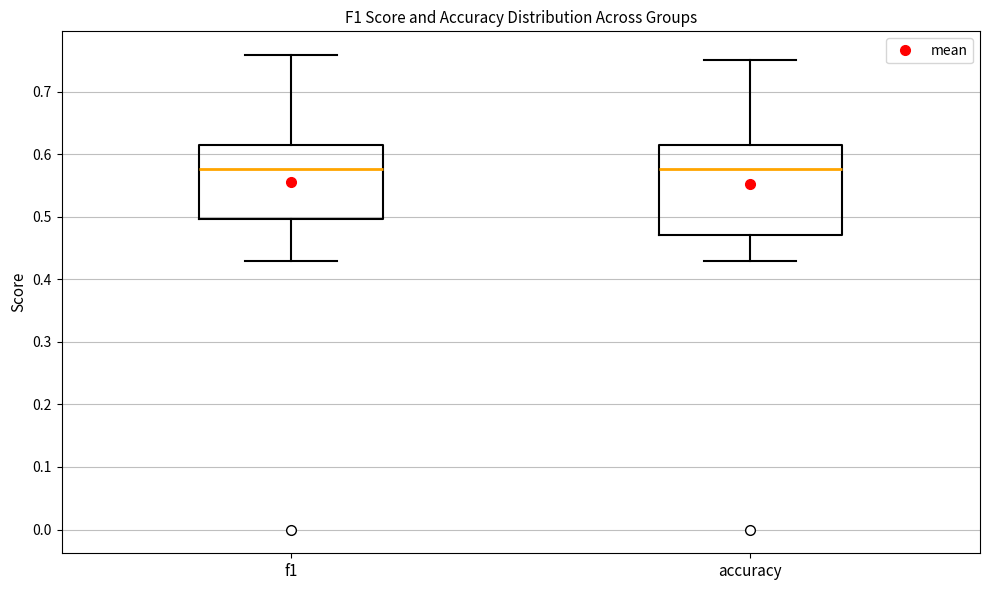

Reading left to right, transcribe this box plot: for each box, give where its median line is, the range the box spans, and where its two whiskers end, as read against the y-axis. The values are not printed on the chart, so give them approximately, as read against the axis.

f1: median 0.58, box 0.50 to 0.61, whiskers 0.43 to 0.76
accuracy: median 0.58, box 0.47 to 0.62, whiskers 0.43 to 0.75